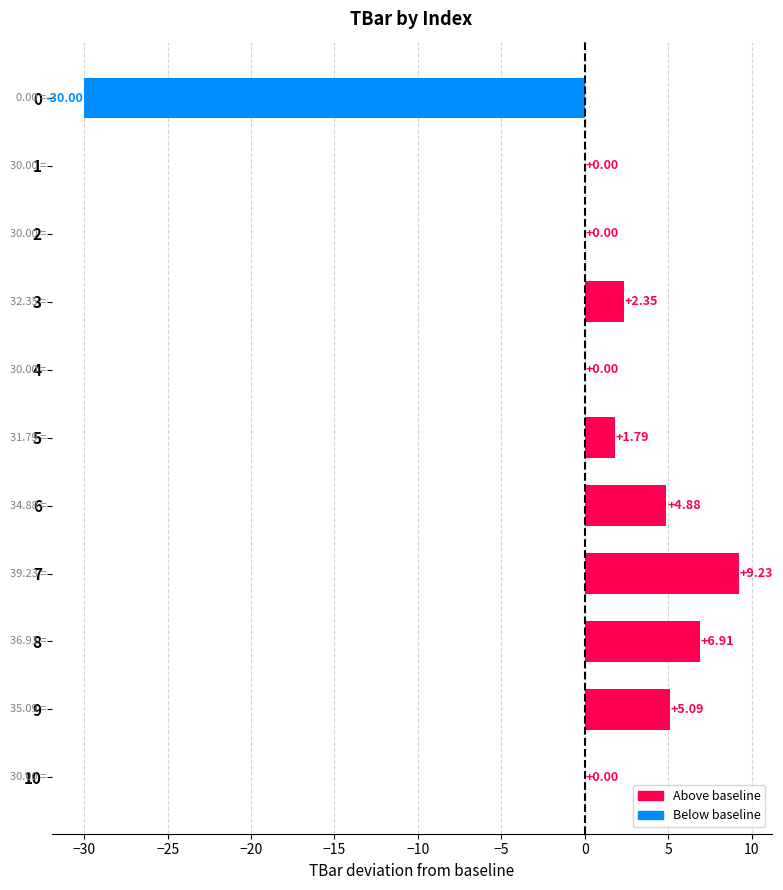

What is the sum of all values?

0.3